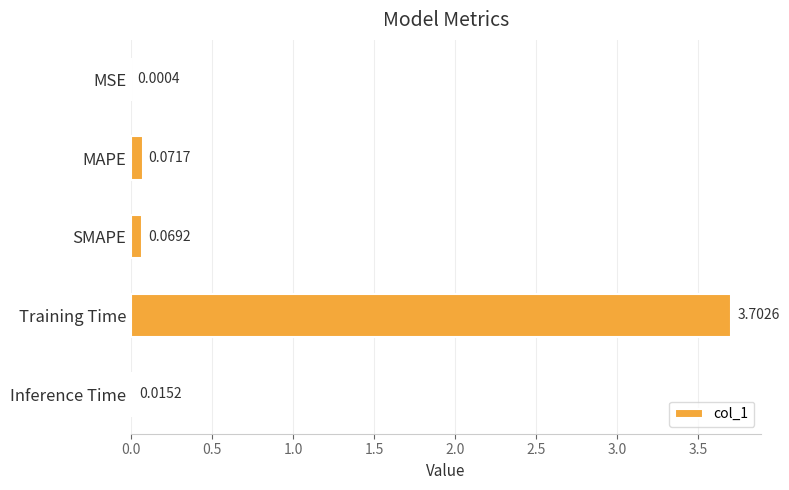

At which label is the value closest to 1?

MAPE